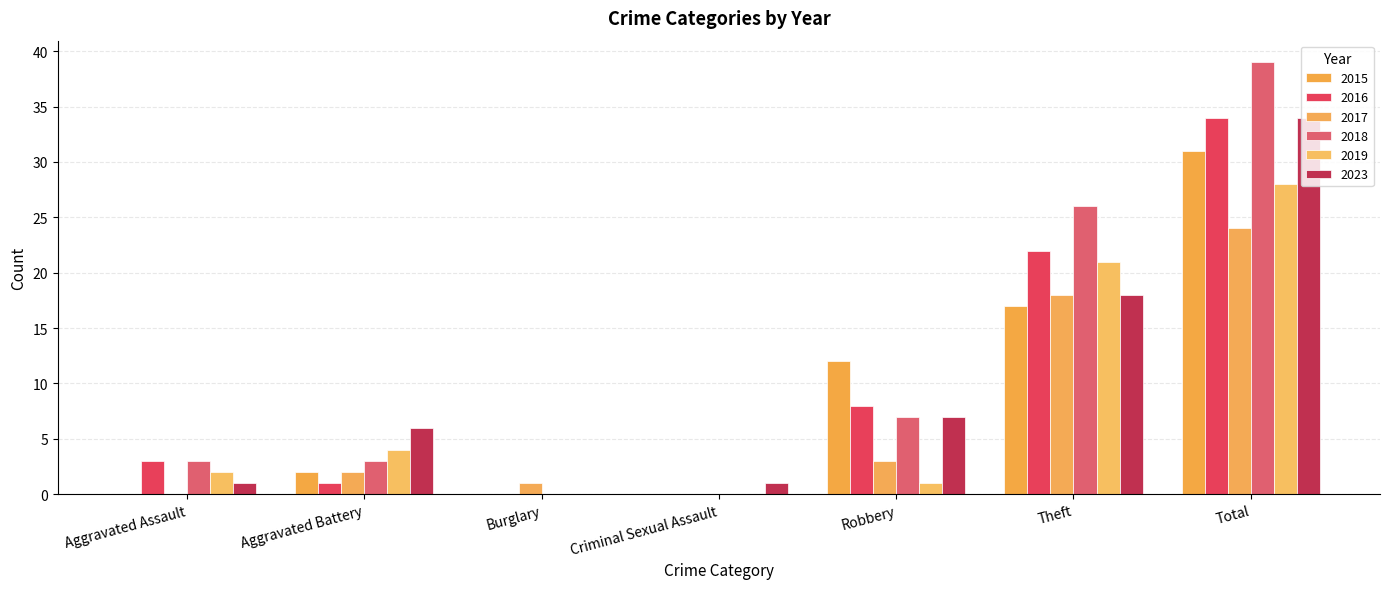

Reading left to right, extract all data points from this chart.

2015: Aggravated Assault=0	Aggravated Battery=2	Burglary=0	Criminal Sexual Assault=0	Robbery=12	Theft=17	Total=31
2016: Aggravated Assault=3	Aggravated Battery=1	Burglary=0	Criminal Sexual Assault=0	Robbery=8	Theft=22	Total=34
2017: Aggravated Assault=0	Aggravated Battery=2	Burglary=1	Criminal Sexual Assault=0	Robbery=3	Theft=18	Total=24
2018: Aggravated Assault=3	Aggravated Battery=3	Burglary=0	Criminal Sexual Assault=0	Robbery=7	Theft=26	Total=39
2019: Aggravated Assault=2	Aggravated Battery=4	Burglary=0	Criminal Sexual Assault=0	Robbery=1	Theft=21	Total=28
2023: Aggravated Assault=1	Aggravated Battery=6	Burglary=0	Criminal Sexual Assault=1	Robbery=7	Theft=18	Total=34